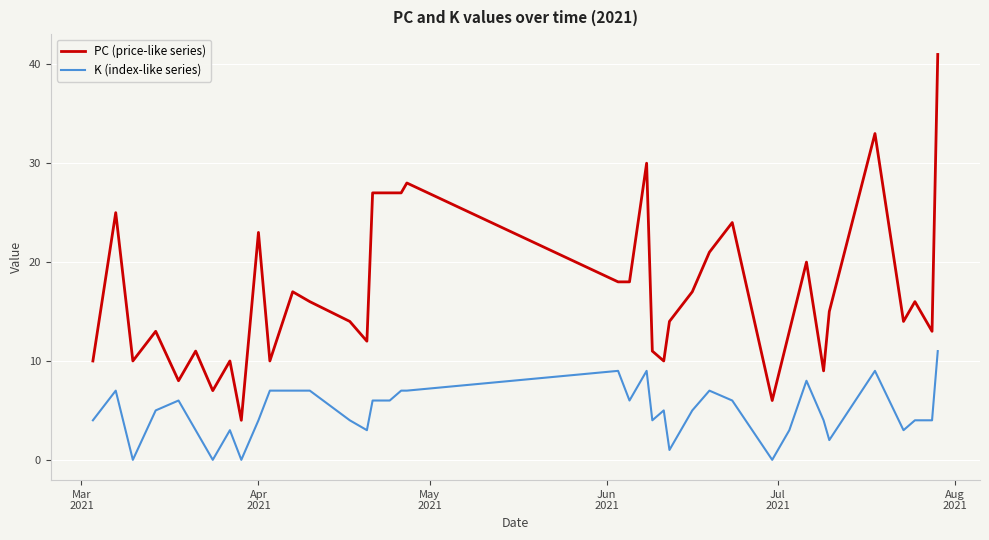

Which series has the widest spread of values?

PC (price-like series)